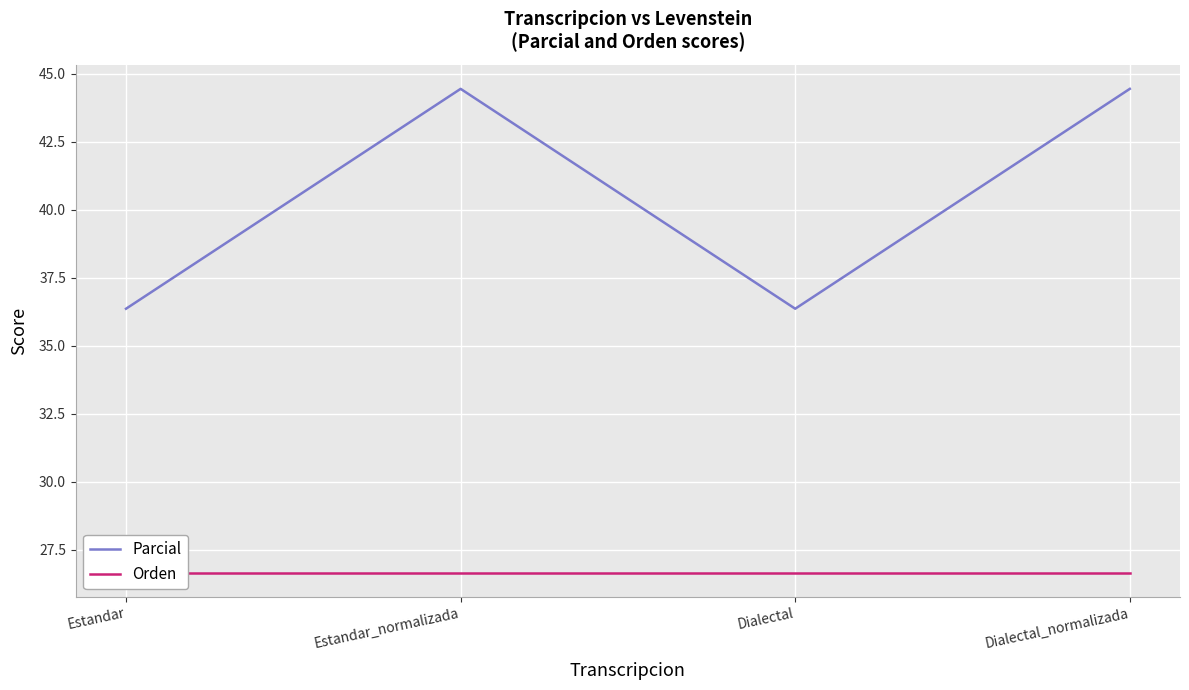

In Parcial, how many points are lower than both neighbors (excluding endpoints)?

1